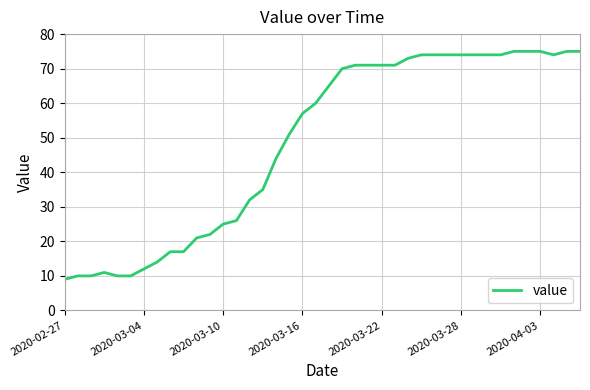

How many lines are shown in the chart?

1